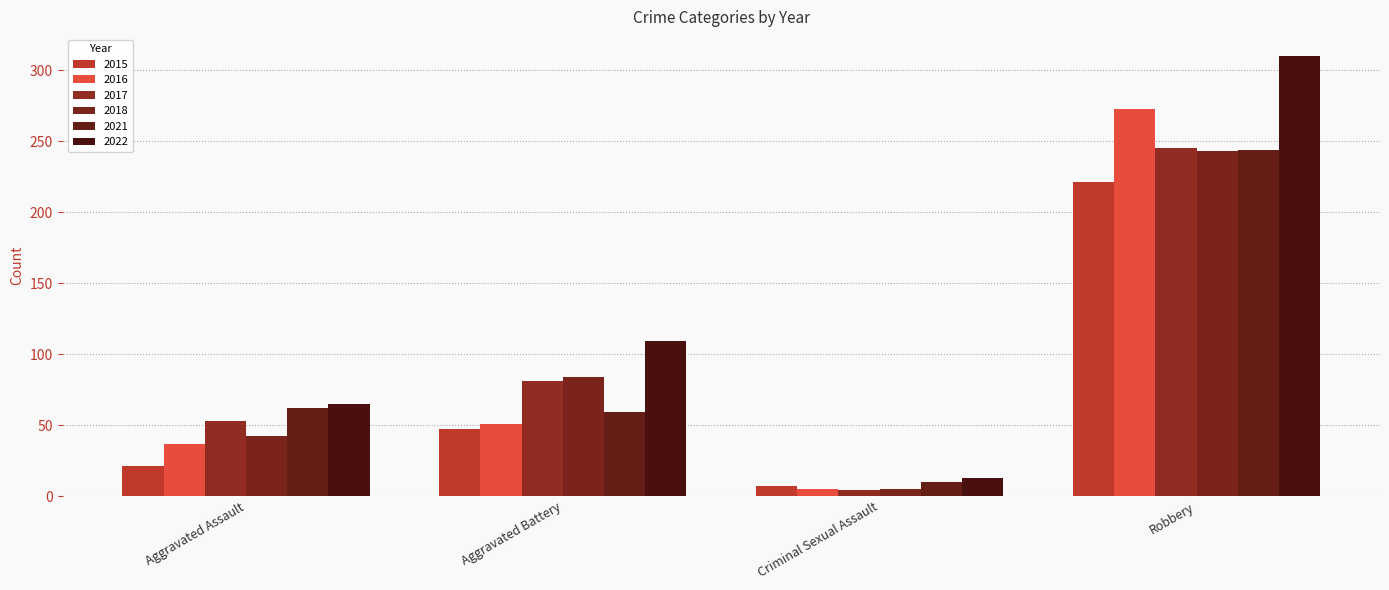

Reading left to right, list all the values displayed in this chart.

2015: Aggravated Assault=21	Aggravated Battery=47	Criminal Sexual Assault=7	Robbery=221
2016: Aggravated Assault=37	Aggravated Battery=51	Criminal Sexual Assault=5	Robbery=273
2017: Aggravated Assault=53	Aggravated Battery=81	Criminal Sexual Assault=4	Robbery=245
2018: Aggravated Assault=42	Aggravated Battery=84	Criminal Sexual Assault=5	Robbery=243
2021: Aggravated Assault=62	Aggravated Battery=59	Criminal Sexual Assault=10	Robbery=244
2022: Aggravated Assault=65	Aggravated Battery=109	Criminal Sexual Assault=13	Robbery=310